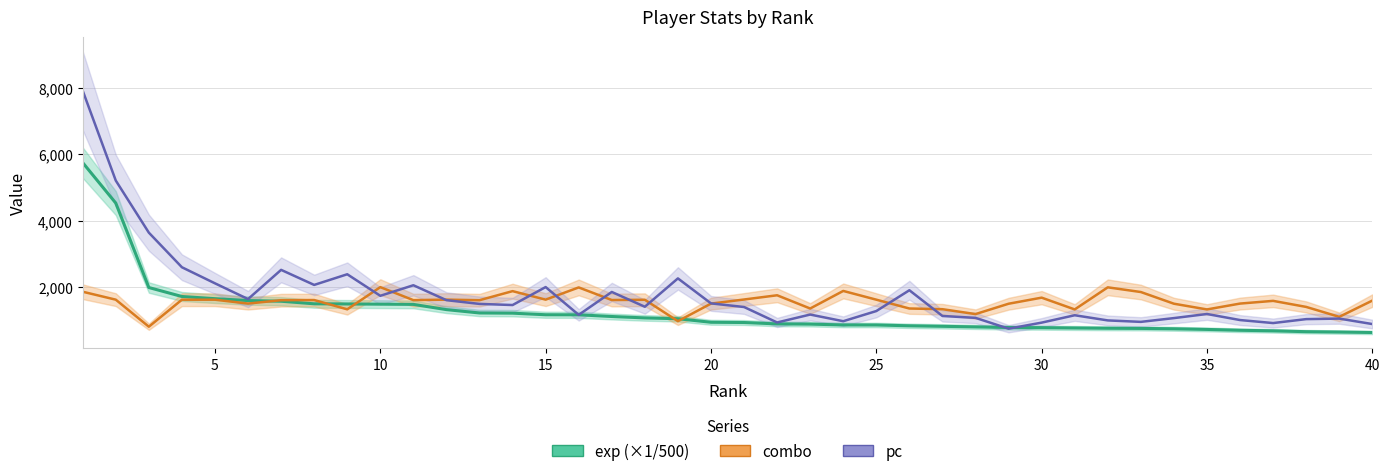

The value of exp (×1/500) at 16 is 1522.2. True or false?

False